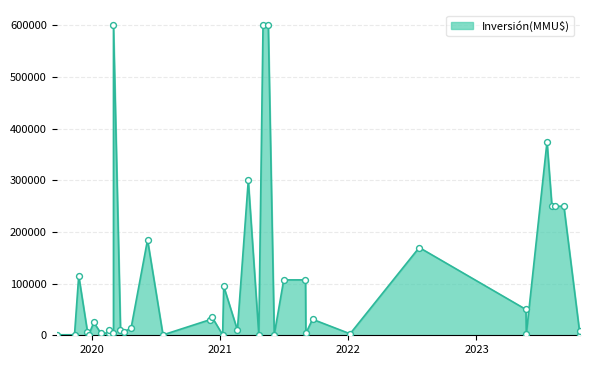

What is the change in value from 04/08/2023 to 20/12/2019?

-243750.0